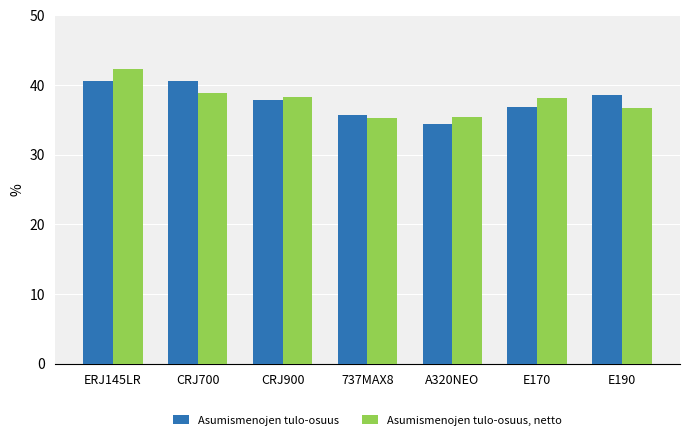

How many values in the Asumismenojen tulo-osuus, netto series exceed 38?

4